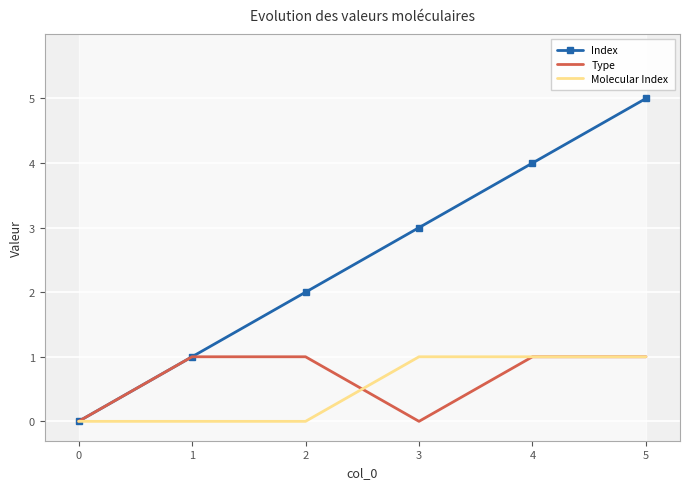

The value of Index at 0 is -3. True or false?

False